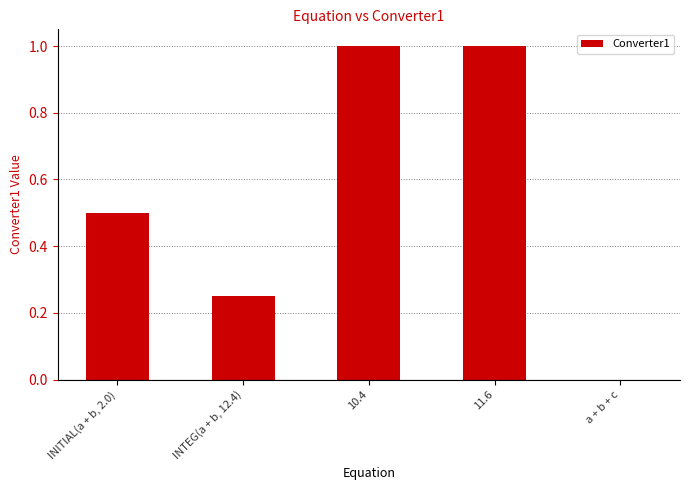

The chart shows a value of 0.4 at INTEG(a + b, 12.4). True or false?

False